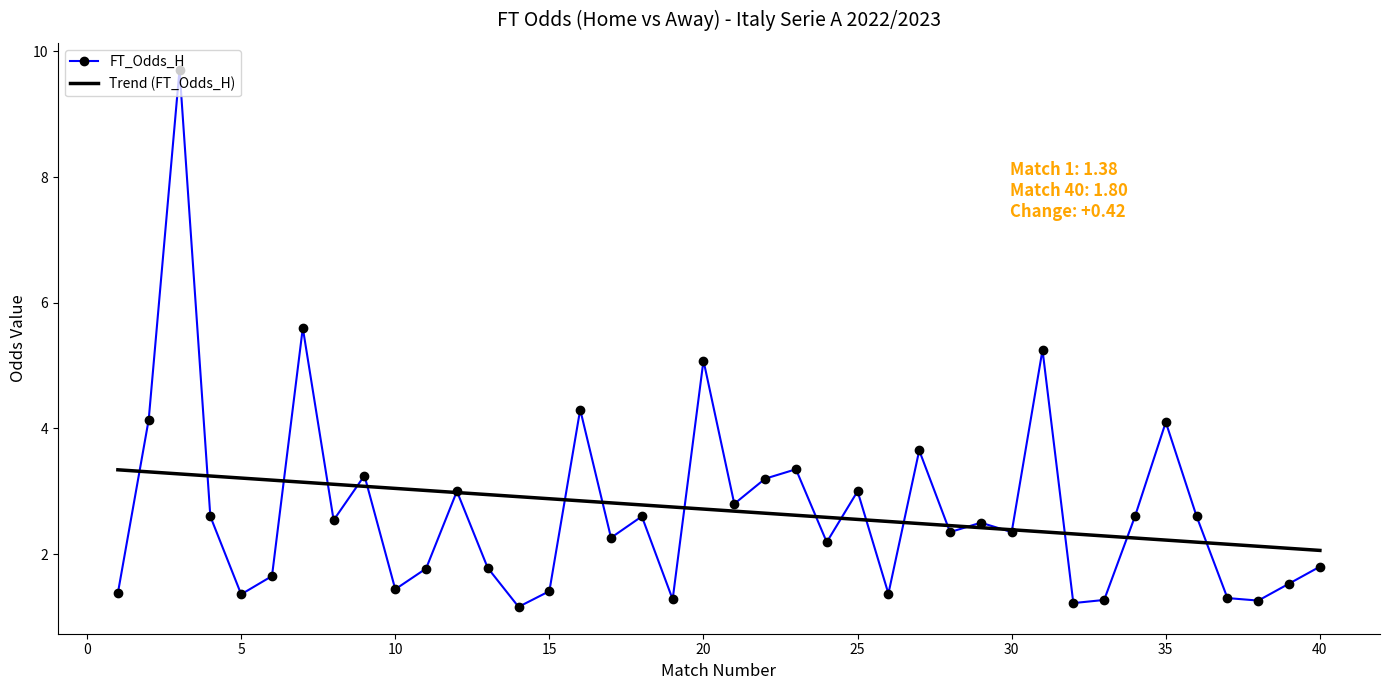

What is the minimum value shown in the chart?

1.2